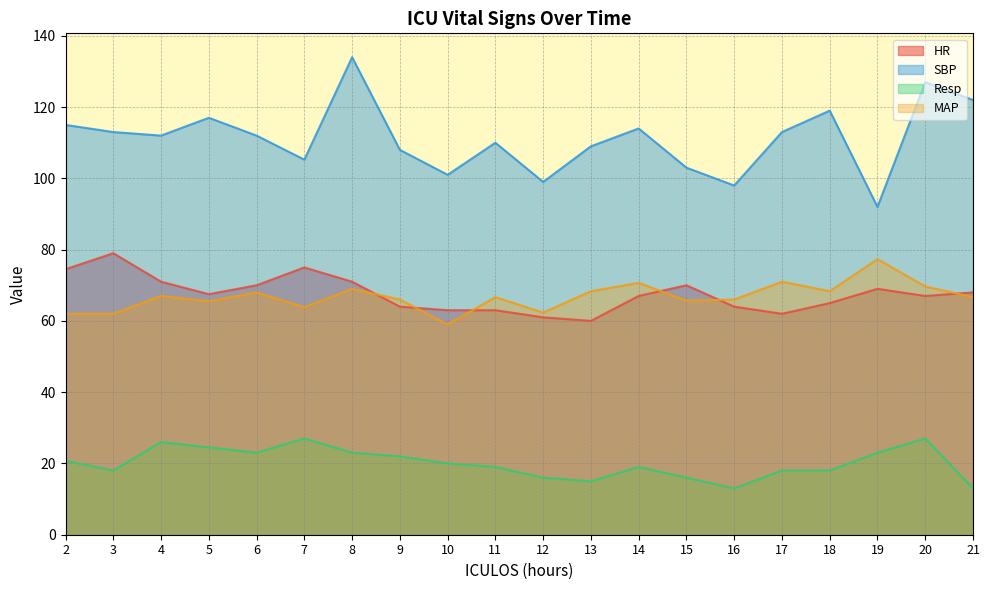

List the labels in order of SBP value, largest first.

8, 20, 21, 18, 5, 2, 14, 3, 17, 4, 6, 11, 13, 9, 7, 15, 10, 12, 16, 19